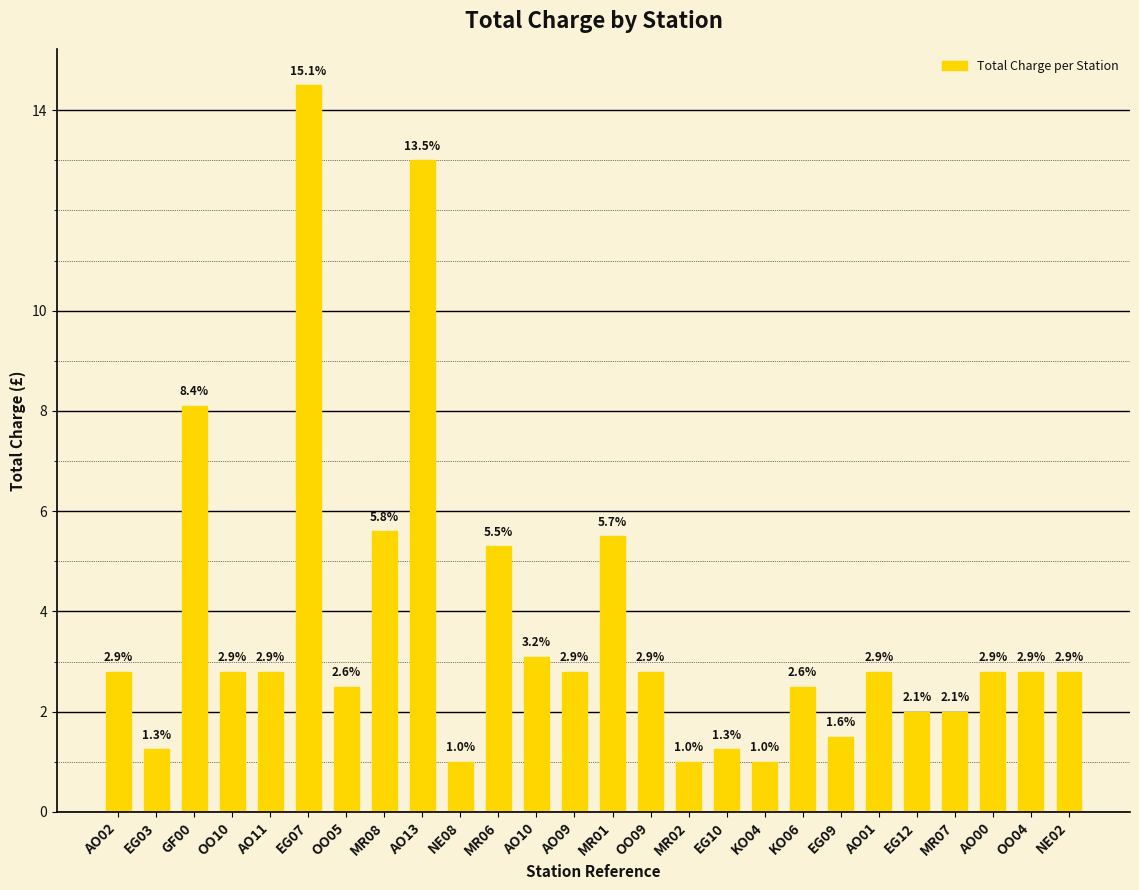

How many bars are there in total?

26